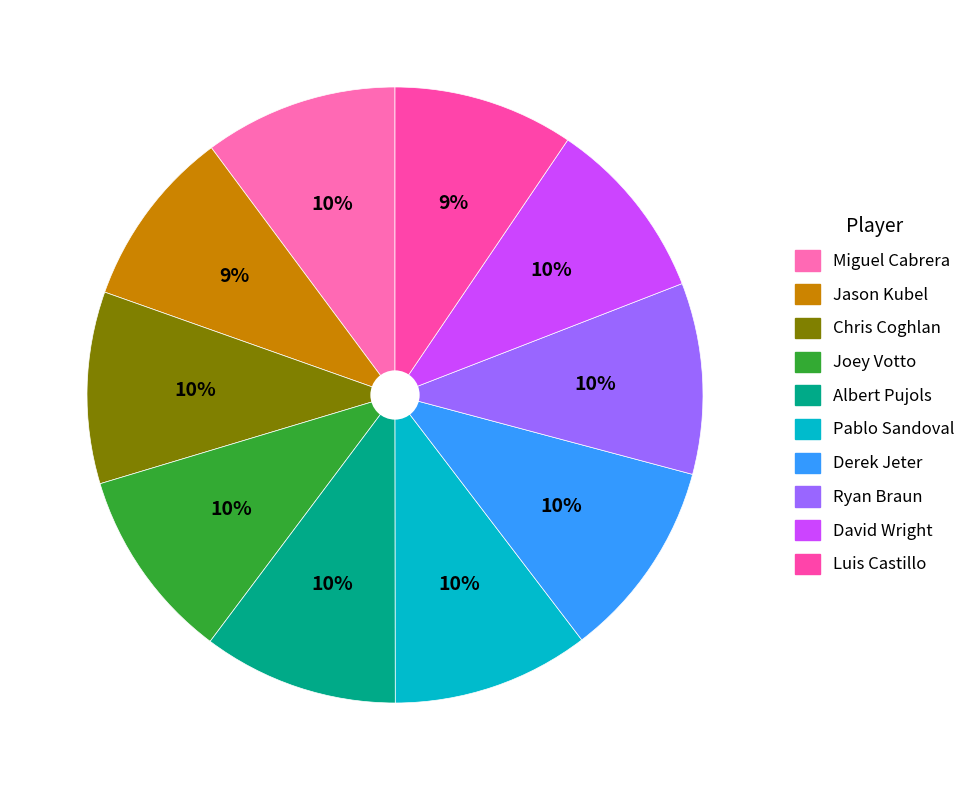

Which category has the smallest portion of the pie?

Jason Kubel